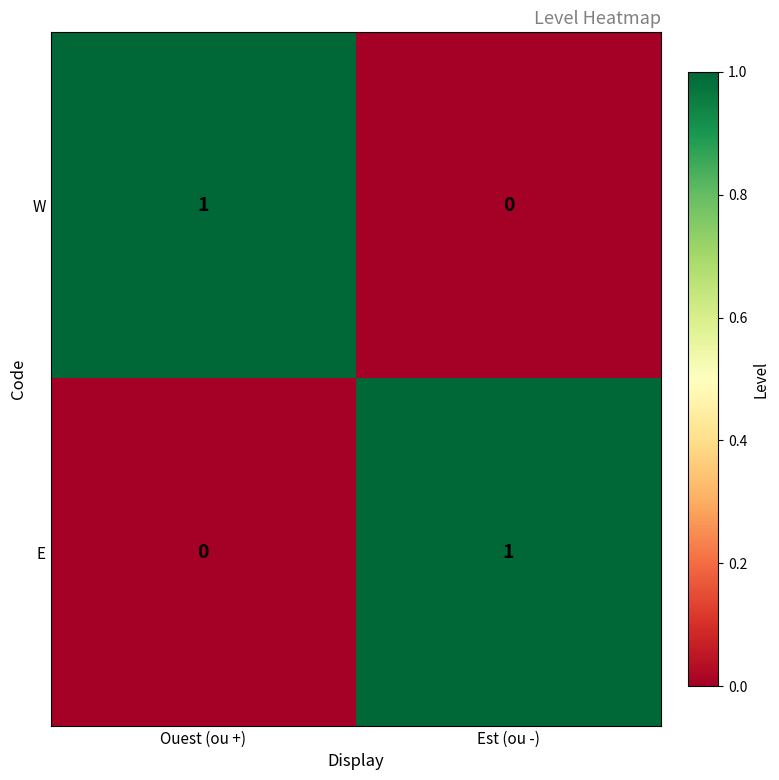

Reading left to right, list all the values displayed in this chart.

W: 1	0
E: 0	1